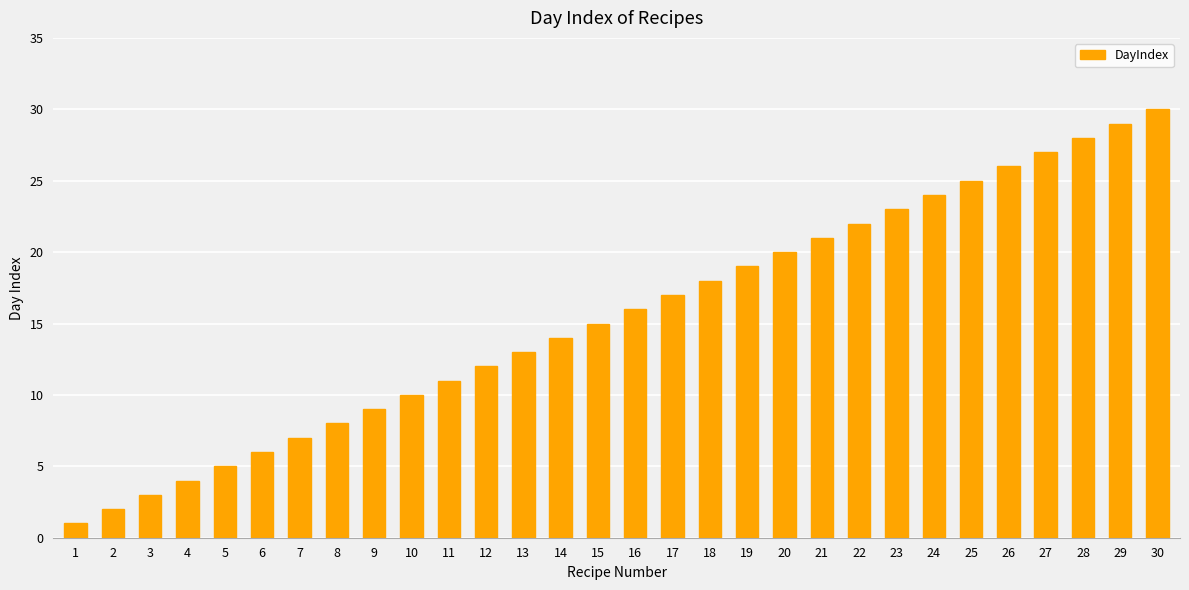

What is the difference between the maximum and minimum values?

29